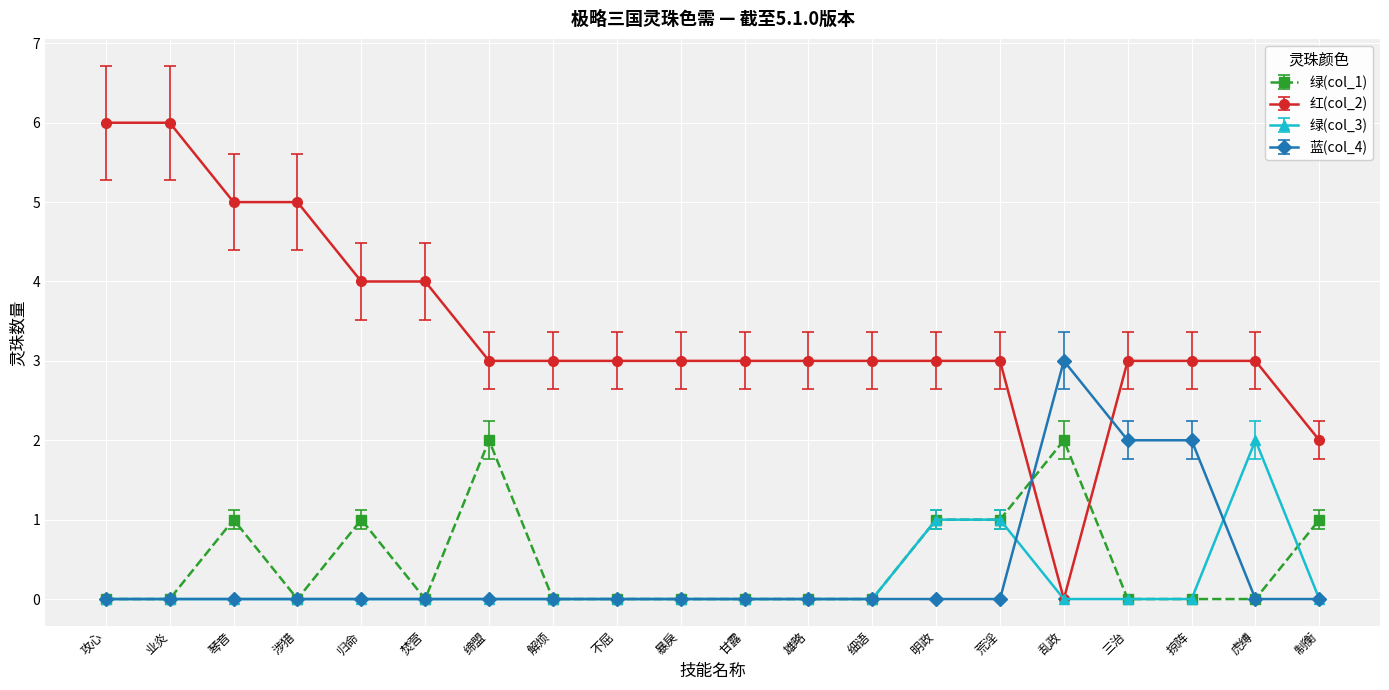

True or false: 蓝(col_4) has a value of 0 at 明政.

True